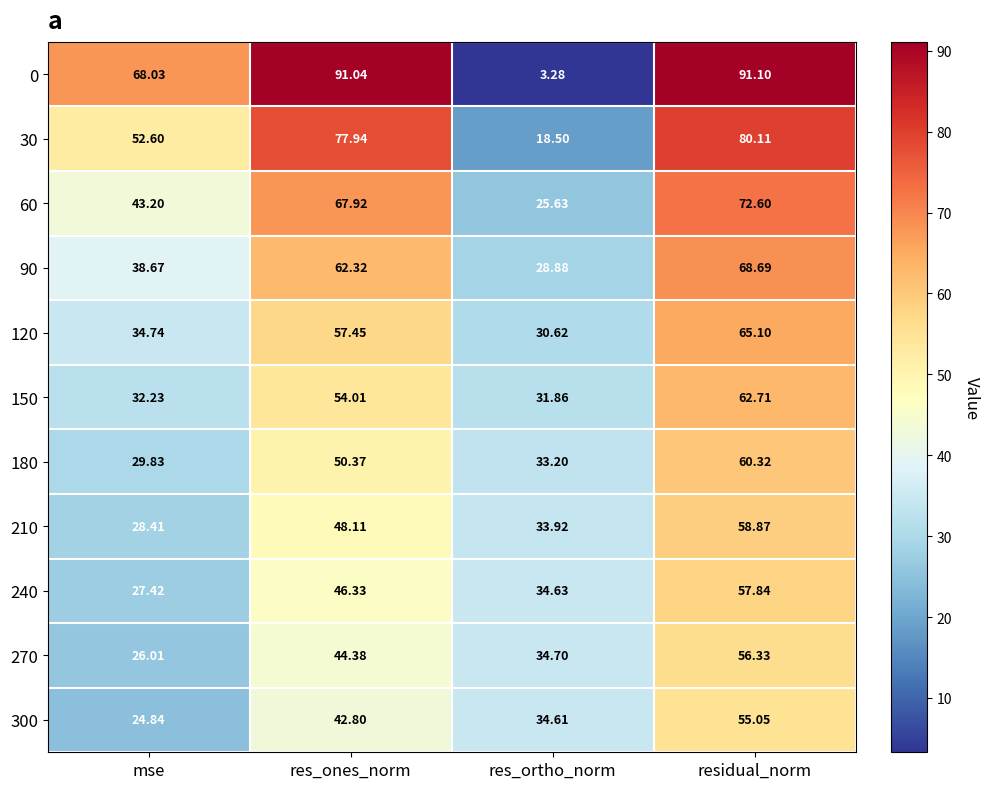

At which category is the sum across all series the highest?

residual_norm